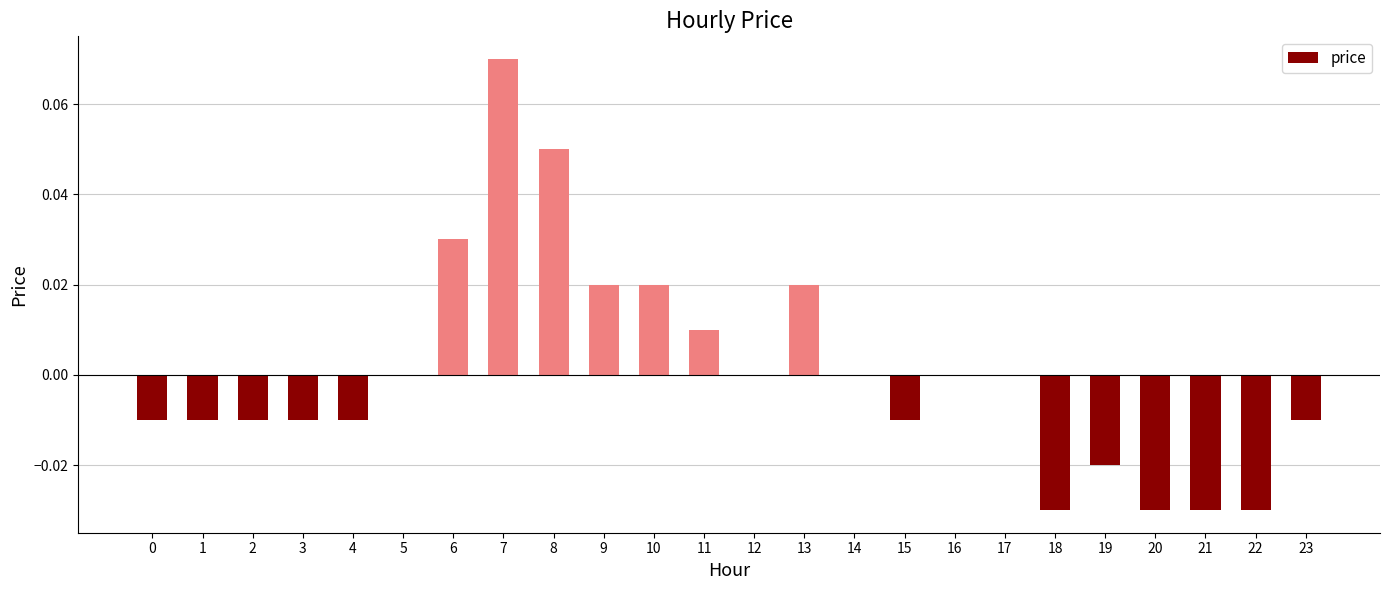

Is it true that the value at 5 is 0.0?

True